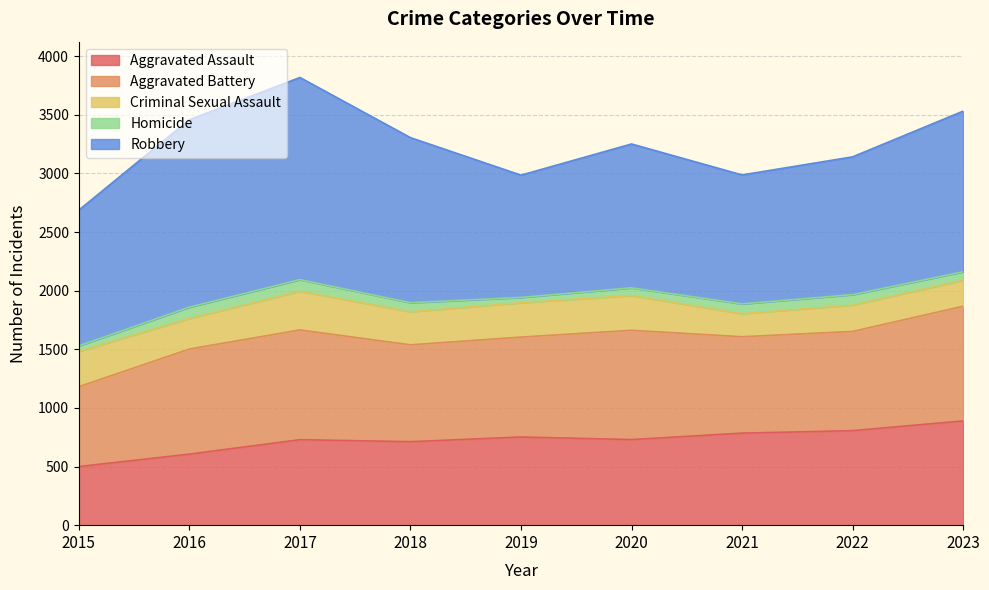

Between 2019 and 2023, which series saw the biggest shift?

Robbery